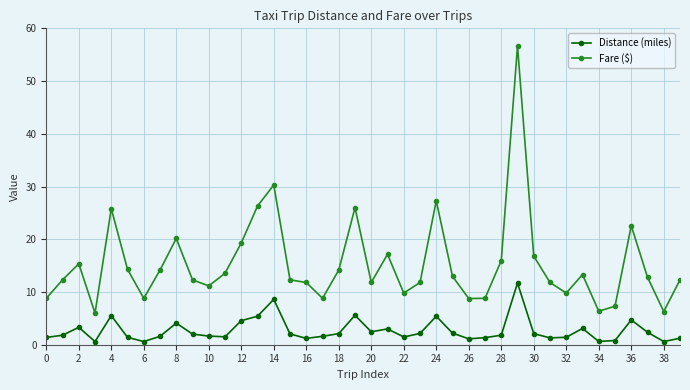

In Distance (miles), how many points are higher than both neighbors (excluding endpoints)?

10